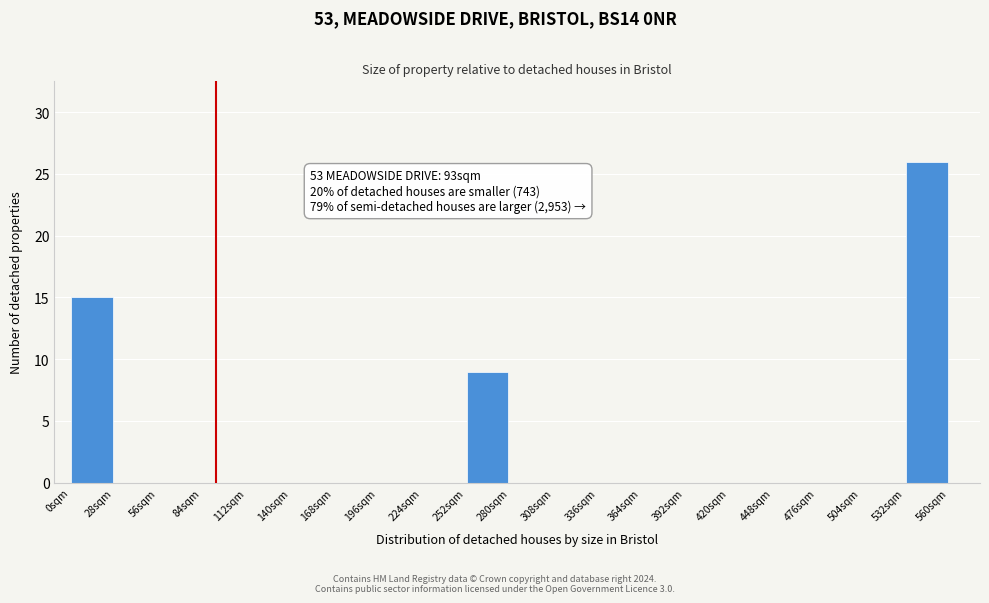

Which range on the x-axis has the tallest bar?

532 to 560